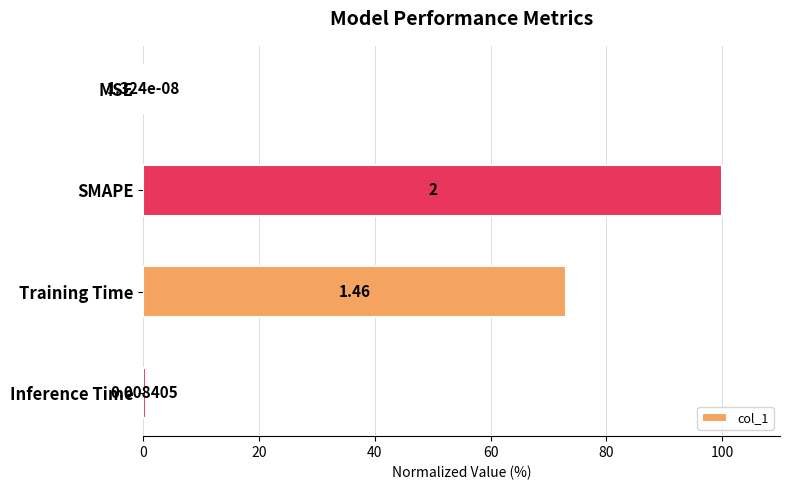

Which has a higher value, Inference Time or Training Time?

Training Time